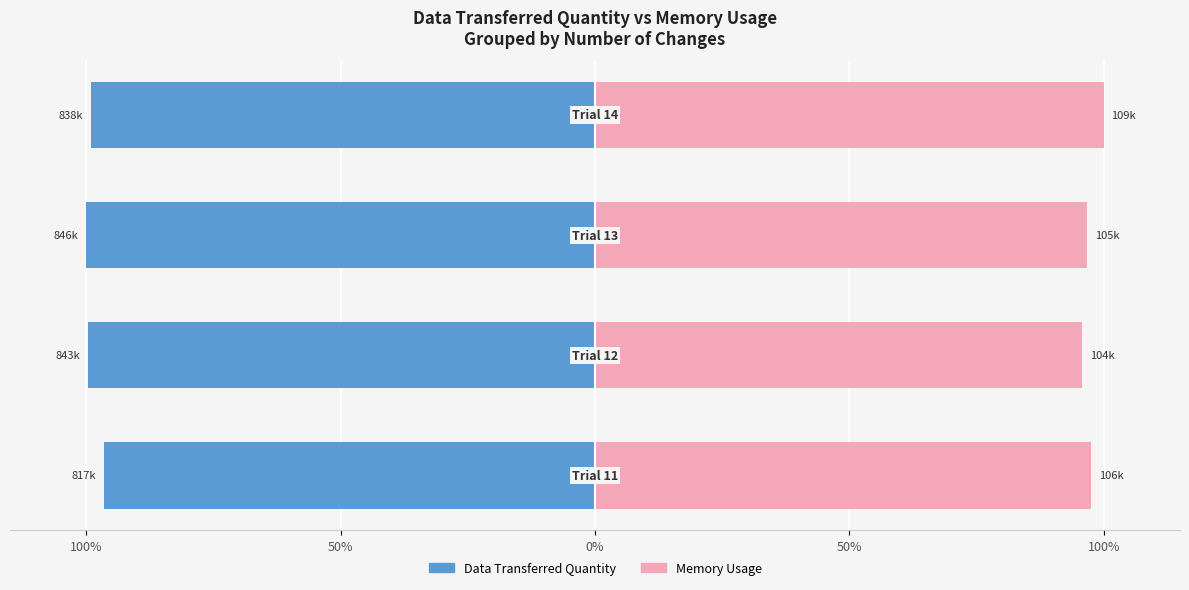

How many values in the Data Transferred Quantity series are below -99?

3